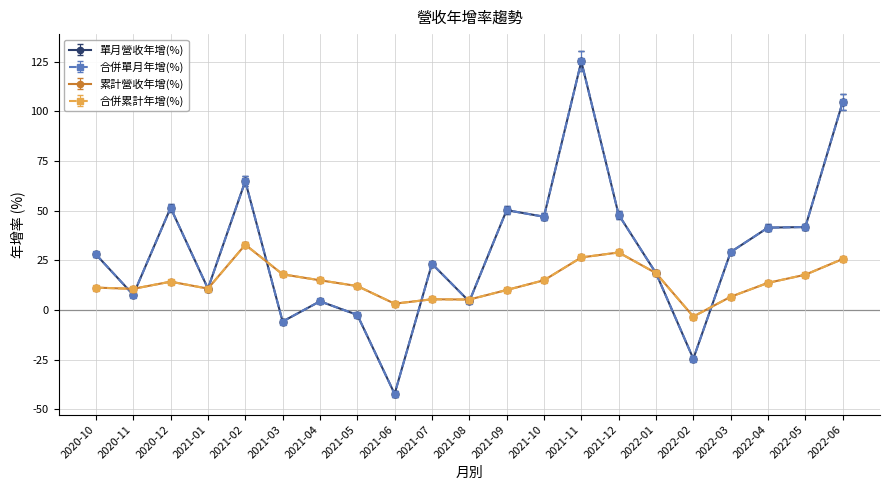

What are all the series names shown in the legend?

單月營收年增(%), 合併單月年增(%), 累計營收年增(%), 合併累計年增(%)